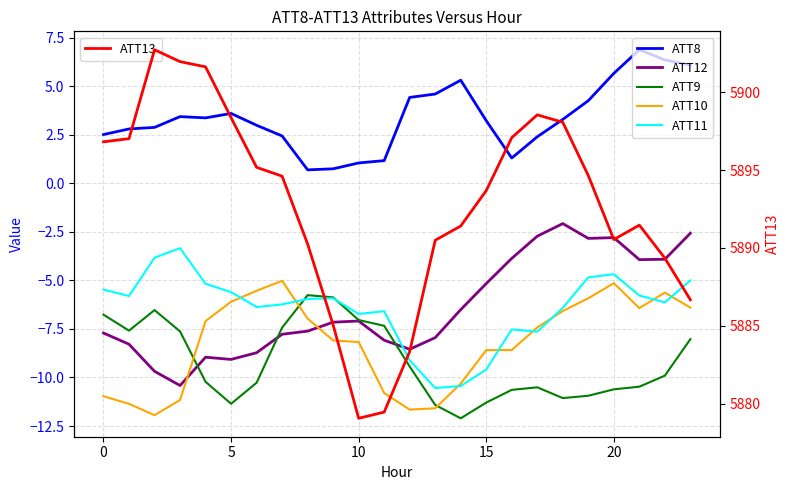

What are all the series names shown in the legend?

ATT8, ATT12, ATT9, ATT10, ATT11, ATT13